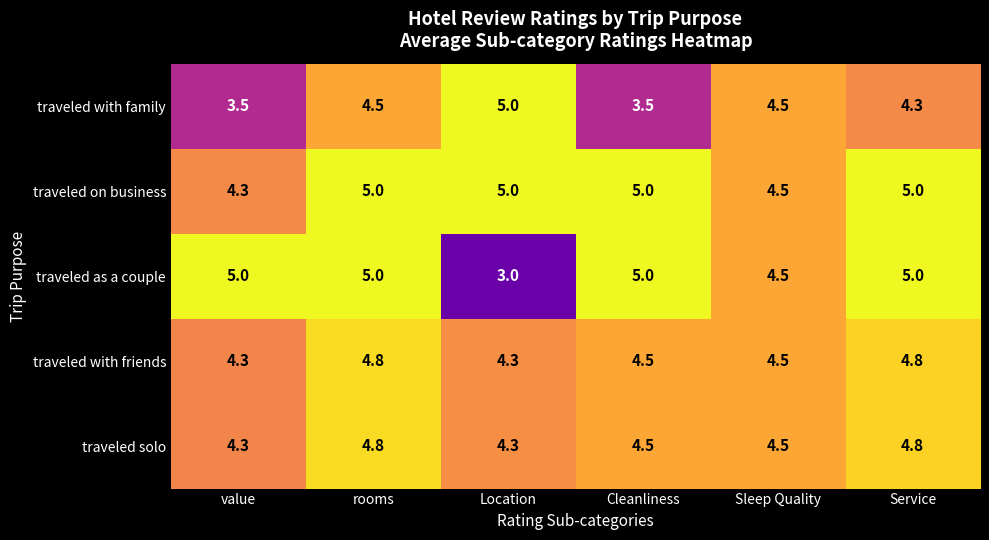

What is the approximate value of traveled as a couple at rooms?

5.0